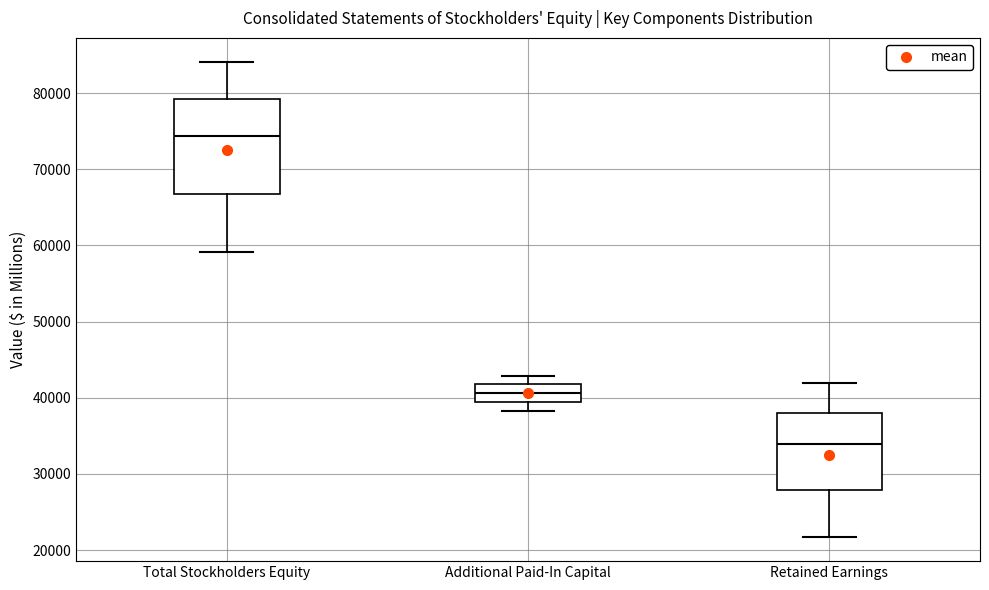

Where does the lower whisker of the box for Total Stockholders Equity end on the y-axis? The values are not printed on the chart, so give them approximately, as read against the axis.

59000